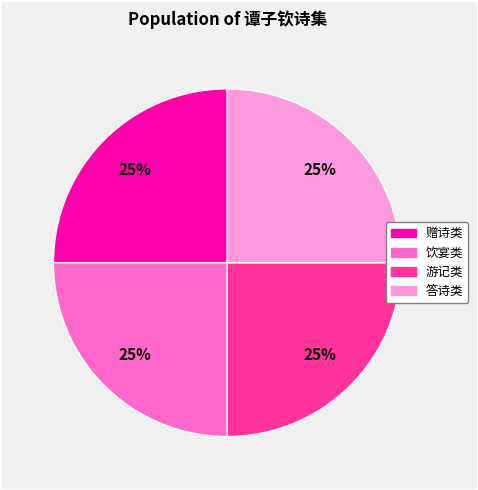

Approximately how many times larger is the value at 饮宴类 compared to 答诗类?

1.0